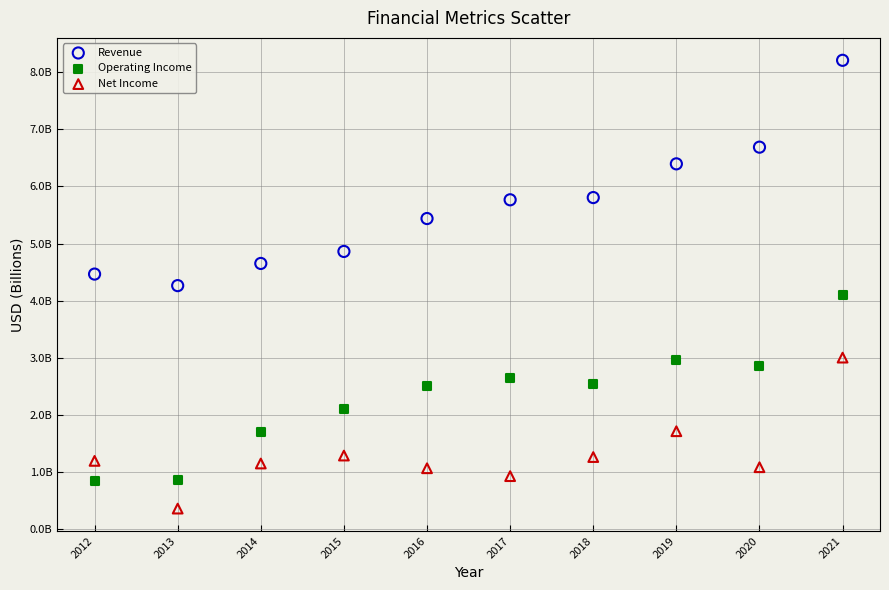

What are all the series names shown in the legend?

Revenue, Operating Income, Net Income